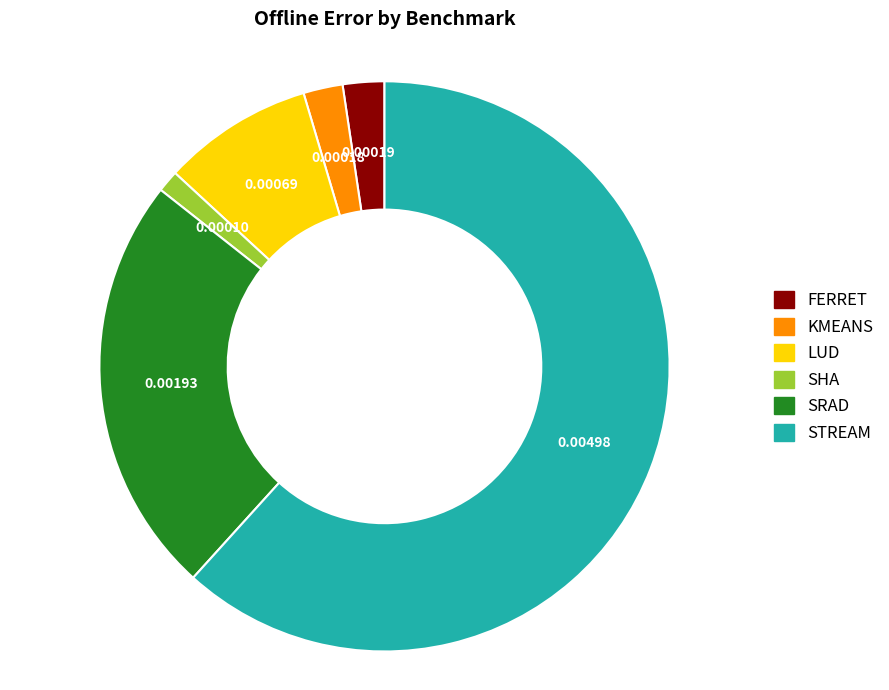

What is the largest slice in the pie chart?

STREAM